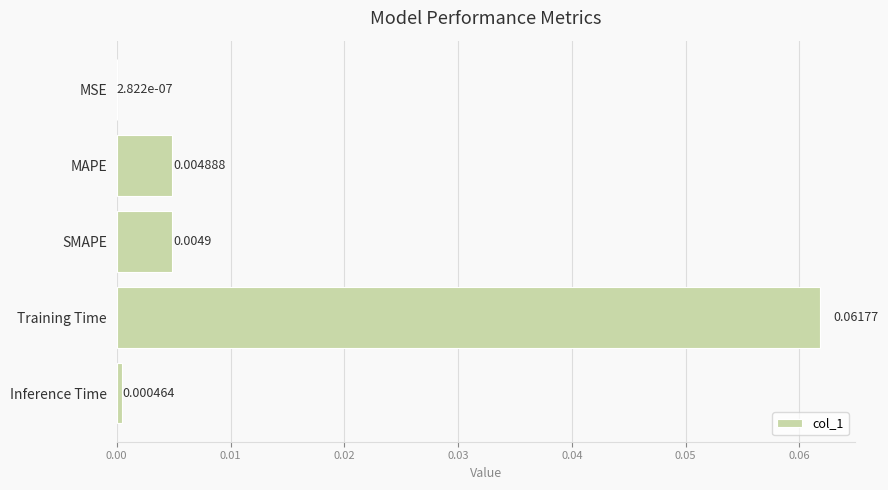

Between SMAPE and Training Time, which is larger?

Training Time